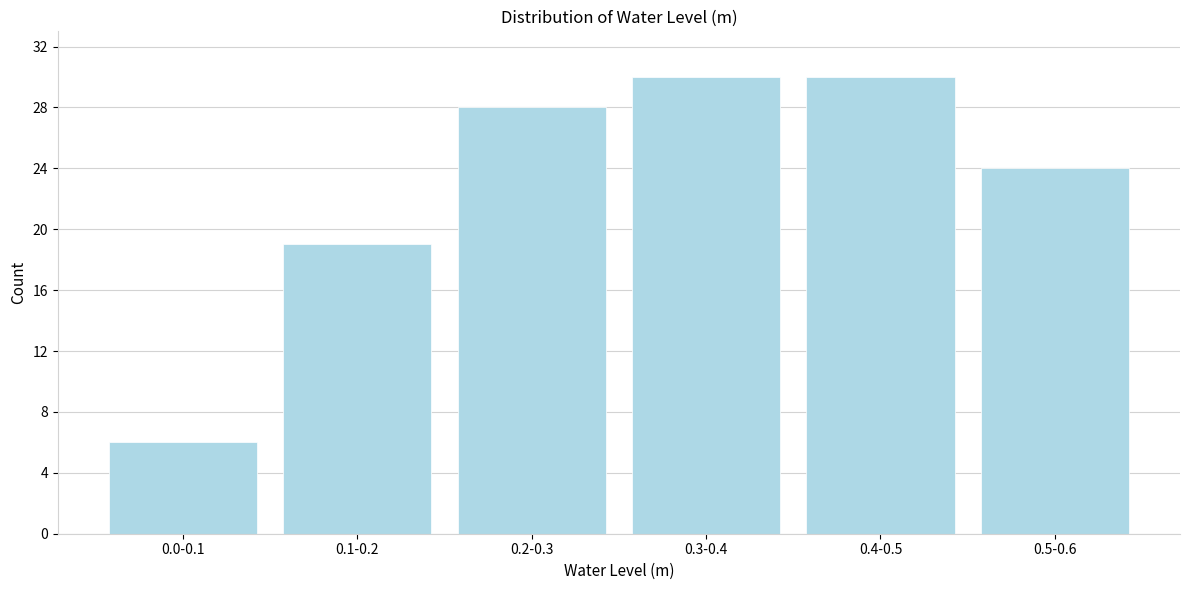

Reading right to left, list all the values displayed in this chart.

0.5-0.6=24	0.4-0.5=30	0.3-0.4=30	0.2-0.3=28	0.1-0.2=19	0.0-0.1=6